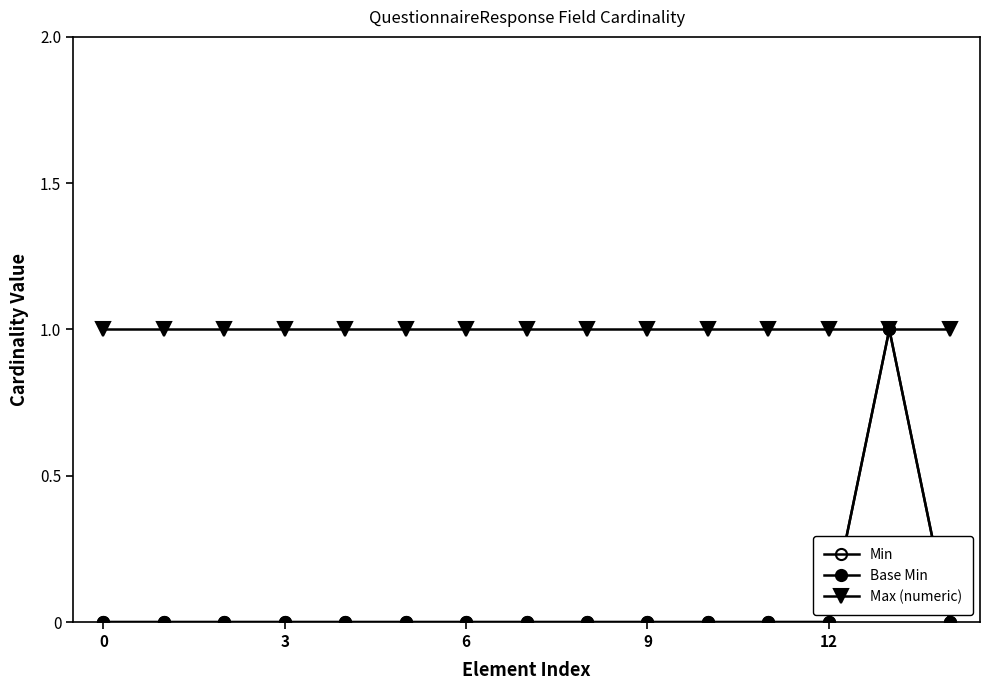

Is this an area chart (filled region under the line)?

No